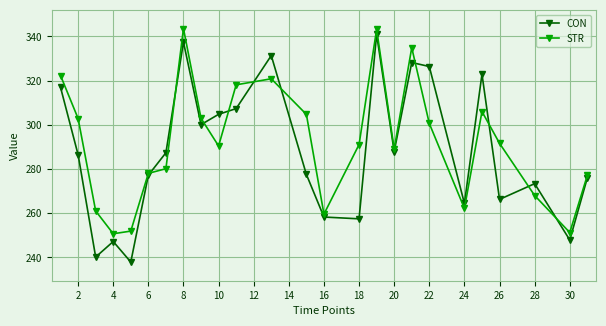

True or false: CON and STR intersect in this chart.

True